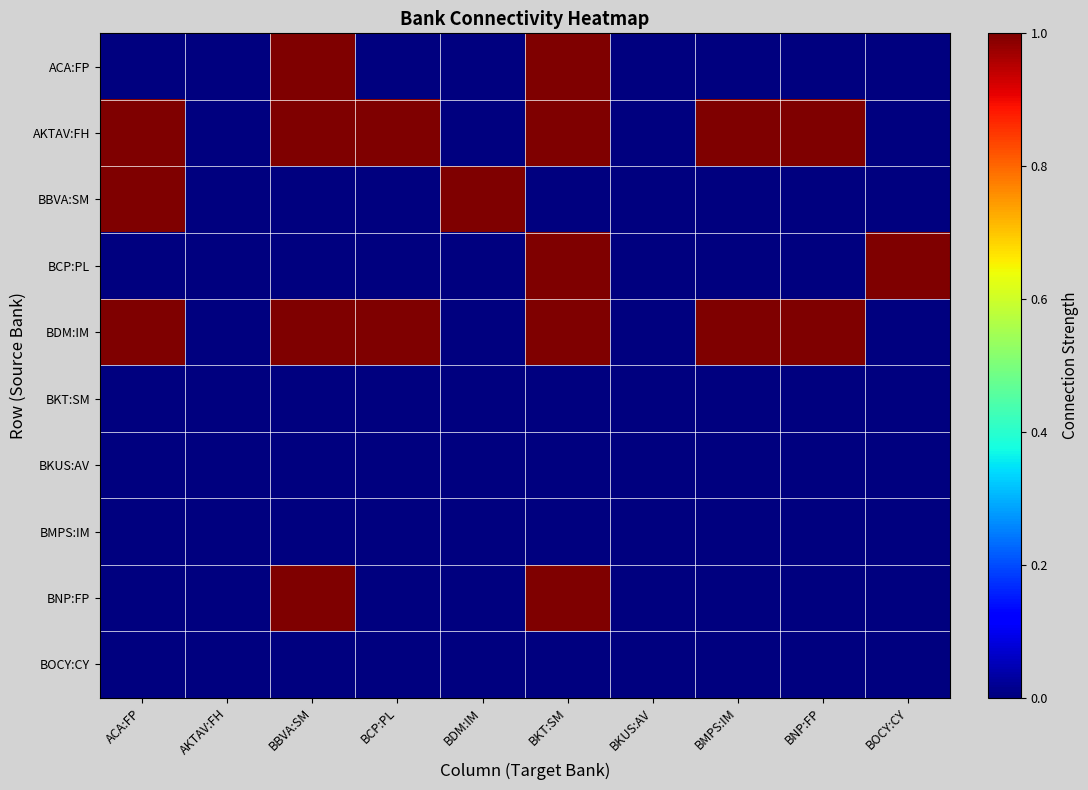

List the series in order of their peak value, highest first.

ACA:FP, AKTAV:FH, BBVA:SM, BCP:PL, BDM:IM, BNP:FP, BKT:SM, BKUS:AV, BMPS:IM, BOCY:CY